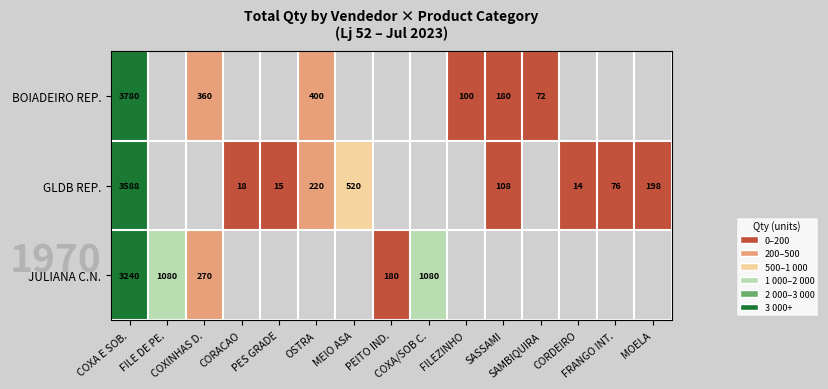

How many distinct data groups are displayed?

3